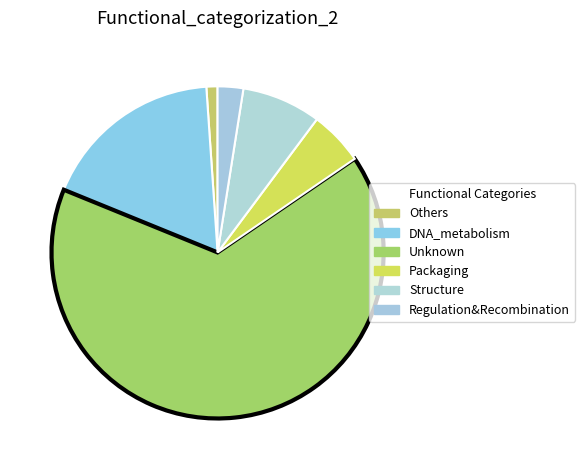

What is the largest slice in the pie chart?

Unknown